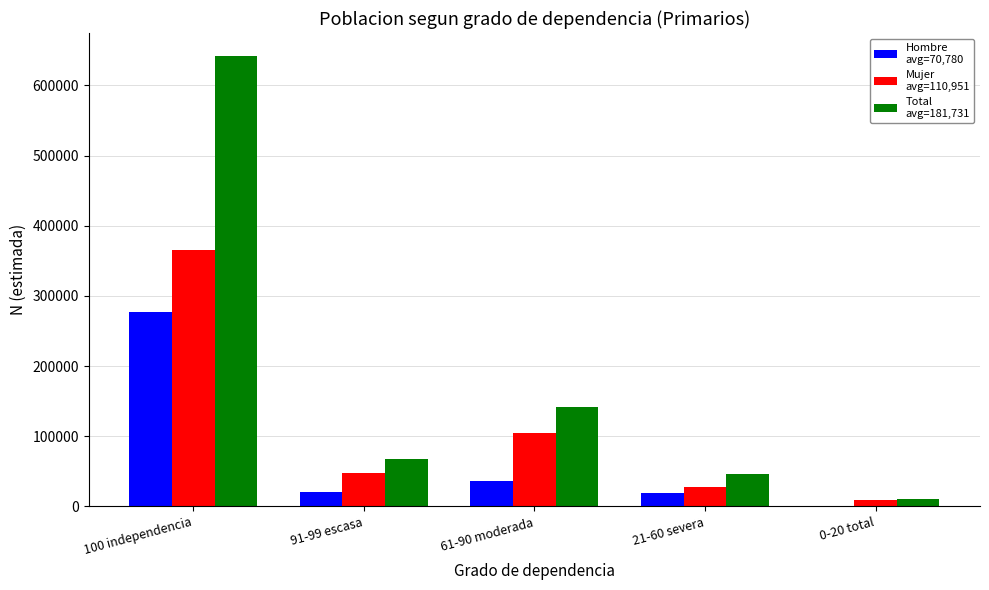

At which category is the sum across all series the highest?

100 independencia